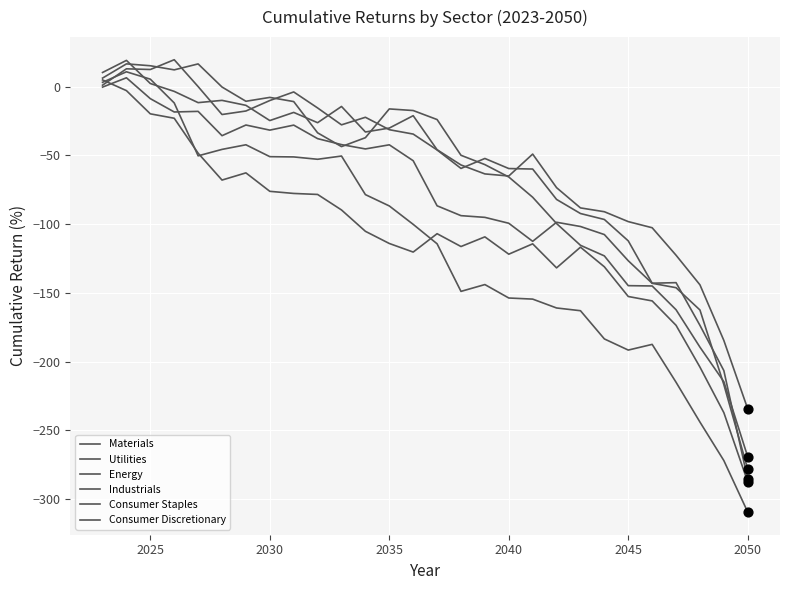

Which series has the largest total across all categories?

Materials